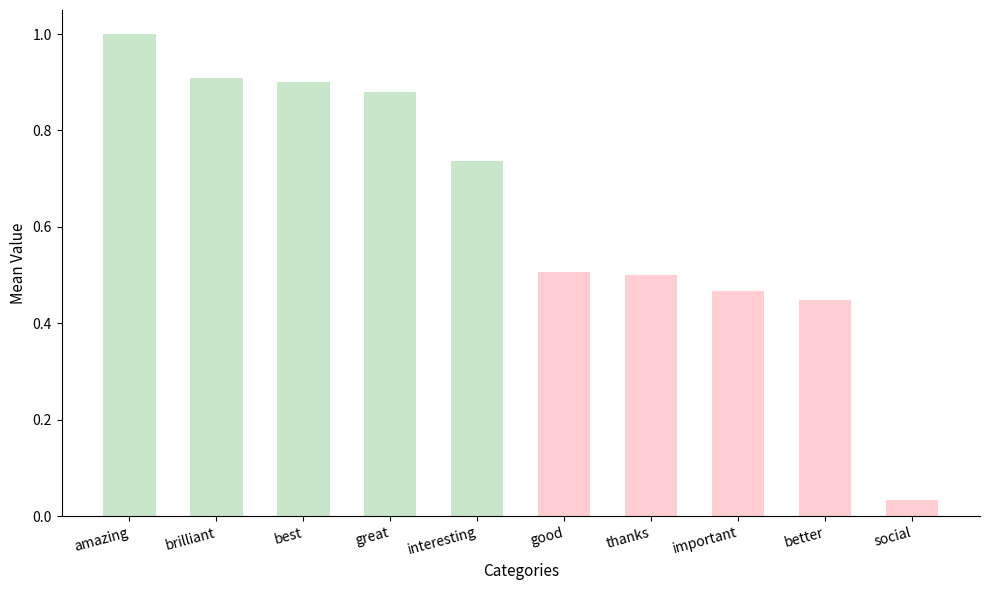

At which category does the chart reach its minimum across all series?

social